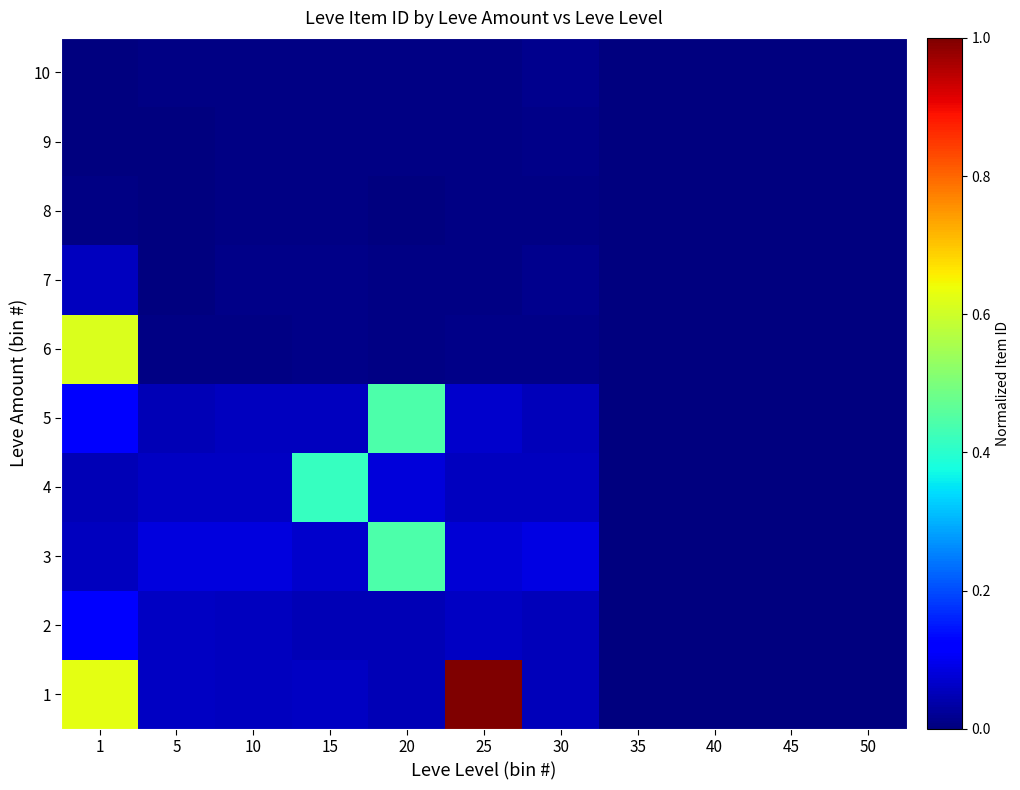

Reading left to right, list all the values displayed in this chart.

1: 1=0.6	5=0.1	10=0.1	15=0.1	20=0.1	25=1.0	30=0.1	35=0.0	40=0.0	45=0.0	50=0.0
2: 1=0.1	5=0.1	10=0.1	15=0.1	20=0.1	25=0.1	30=0.1	35=0.0	40=0.0	45=0.0	50=0.0
3: 1=0.1	5=0.1	10=0.1	15=0.1	20=0.4	25=0.1	30=0.1	35=0.0	40=0.0	45=0.0	50=0.0
4: 1=0.1	5=0.1	10=0.1	15=0.4	20=0.1	25=0.1	30=0.1	35=0.0	40=0.0	45=0.0	50=0.0
5: 1=0.1	5=0.1	10=0.1	15=0.1	20=0.4	25=0.1	30=0.1	35=0.0	40=0.0	45=0.0	50=0.0
6: 1=0.6	5=0.0	10=0.0	15=0.0	20=0.0	25=0.0	30=0.0	35=0.0	40=0.0	45=0.0	50=0.0
7: 1=0.1	5=0.0	10=0.0	15=0.0	20=0.0	25=0.0	30=0.0	35=0.0	40=0.0	45=0.0	50=0.0
8: 1=0.0	5=0.0	10=0.0	15=0.0	20=0.0	25=0.0	30=0.0	35=0.0	40=0.0	45=0.0	50=0.0
9: 1=0.0	5=0.0	10=0.0	15=0.0	20=0.0	25=0.0	30=0.0	35=0.0	40=0.0	45=0.0	50=0.0
10: 1=0.0	5=0.0	10=0.0	15=0.0	20=0.0	25=0.0	30=0.0	35=0.0	40=0.0	45=0.0	50=0.0